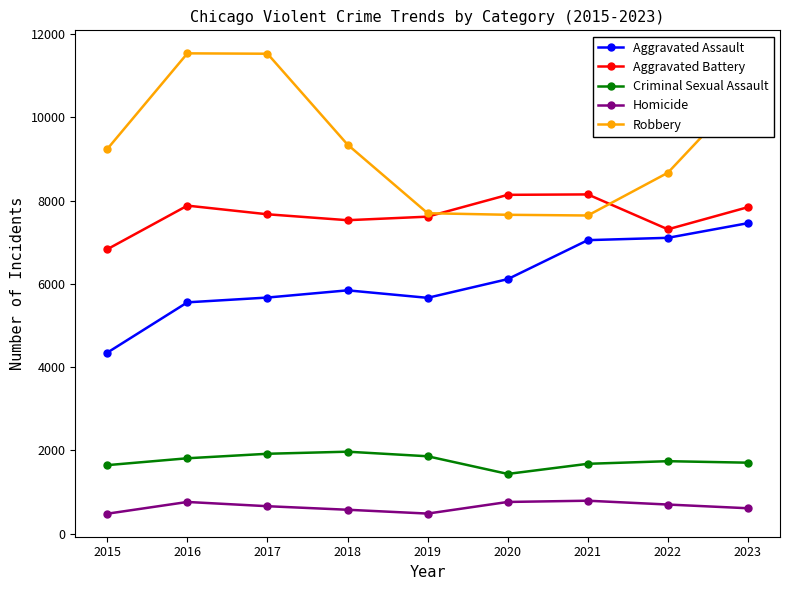

At 2018, list the series in order from smallest to largest.

Homicide, Criminal Sexual Assault, Aggravated Assault, Aggravated Battery, Robbery